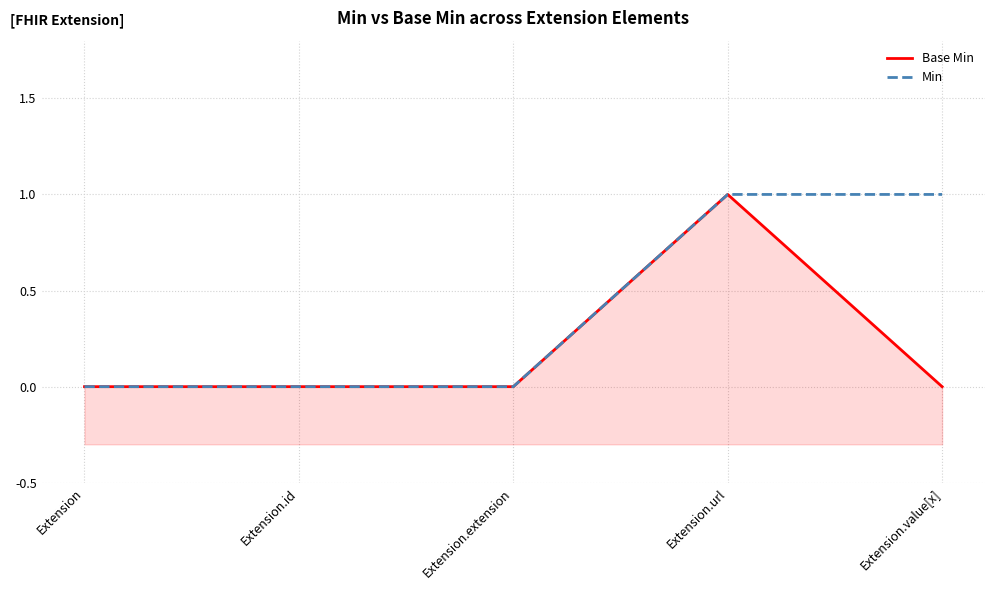

Which series has the widest spread of values?

Base Min